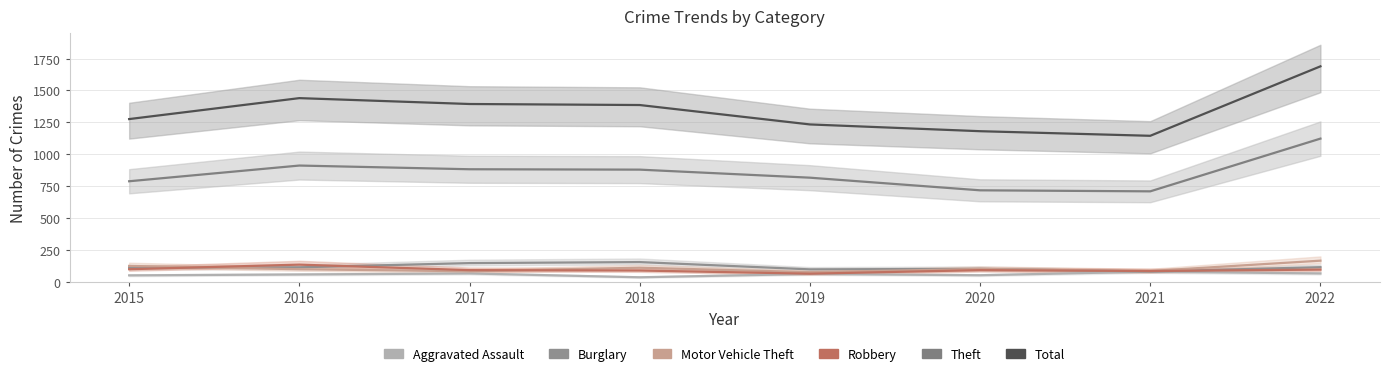

Between 2018 and 2020, which series saw the biggest shift?

Total